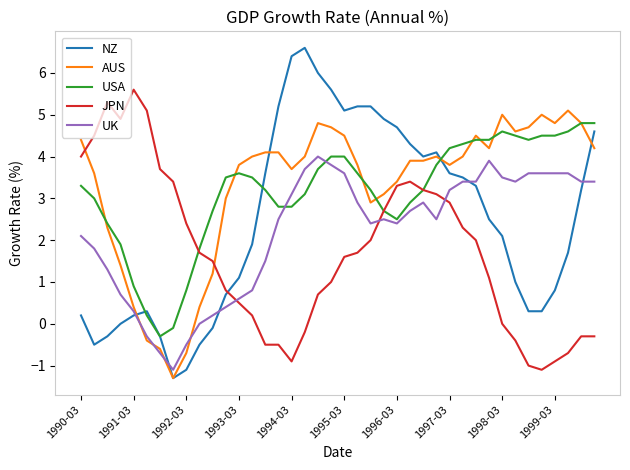

Which series ends up on top after the final intersection of UK and NZ?

NZ